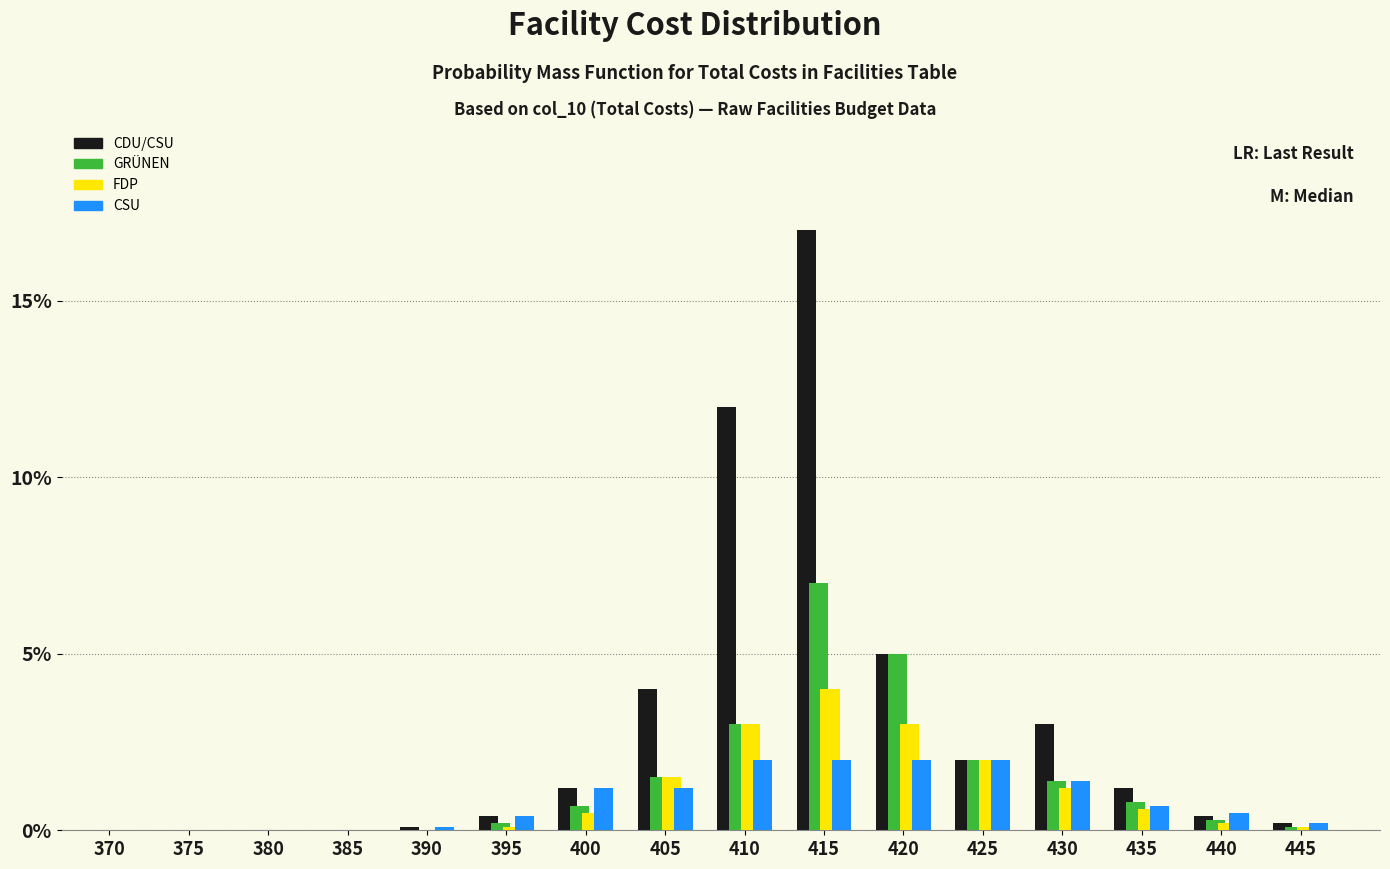

What is the maximum value for FDP?

4.0